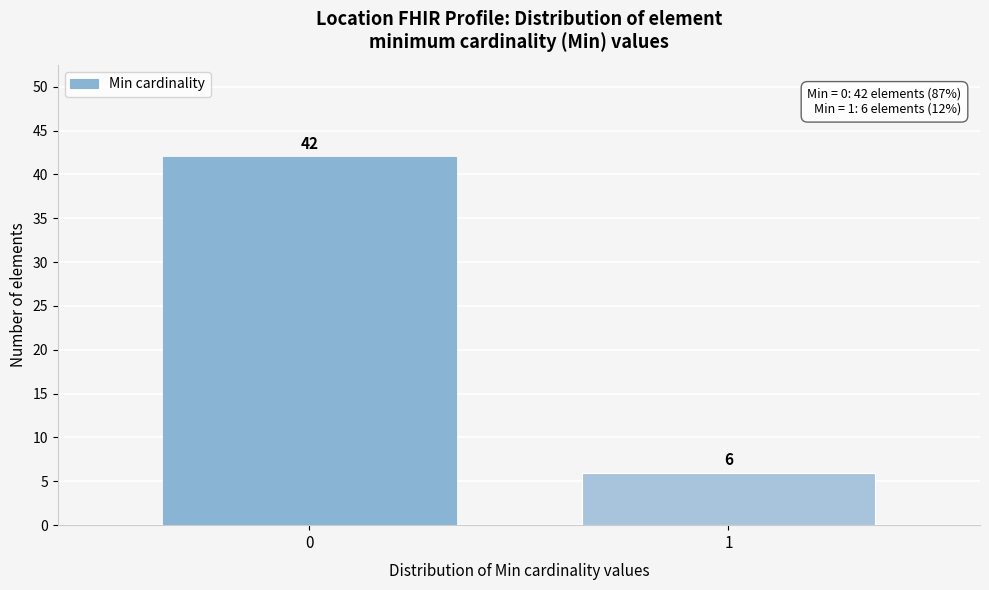

Reading left to right, list all the values displayed in this chart.

0=42	1=6